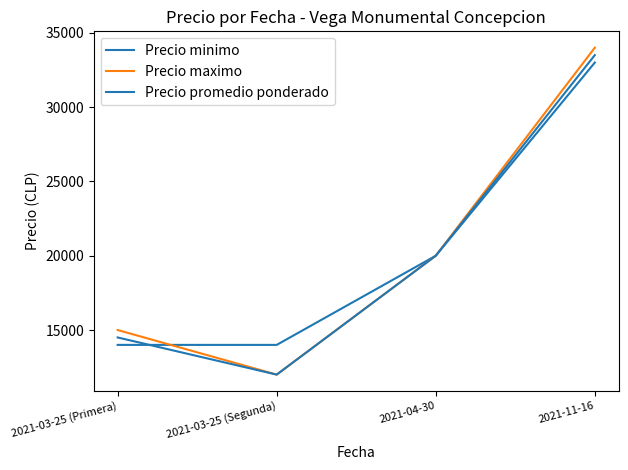

What is the total value across all series at 2021-03-25 (Segunda)?

38000